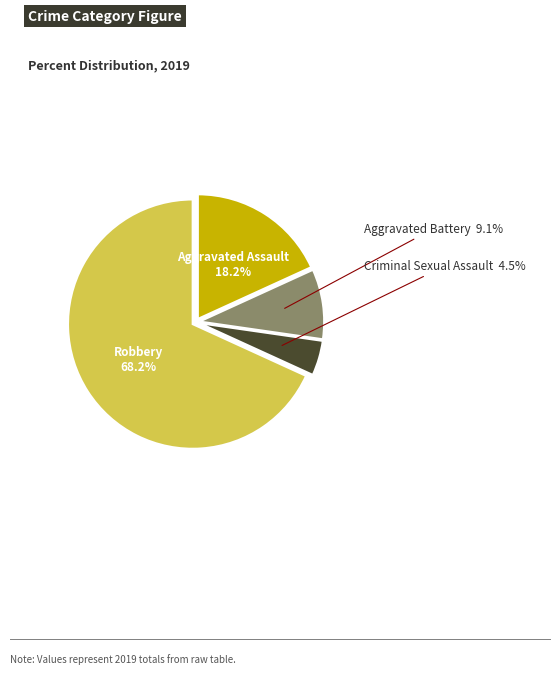

Between Aggravated Assault and Criminal Sexual Assault, which is larger?

Aggravated Assault